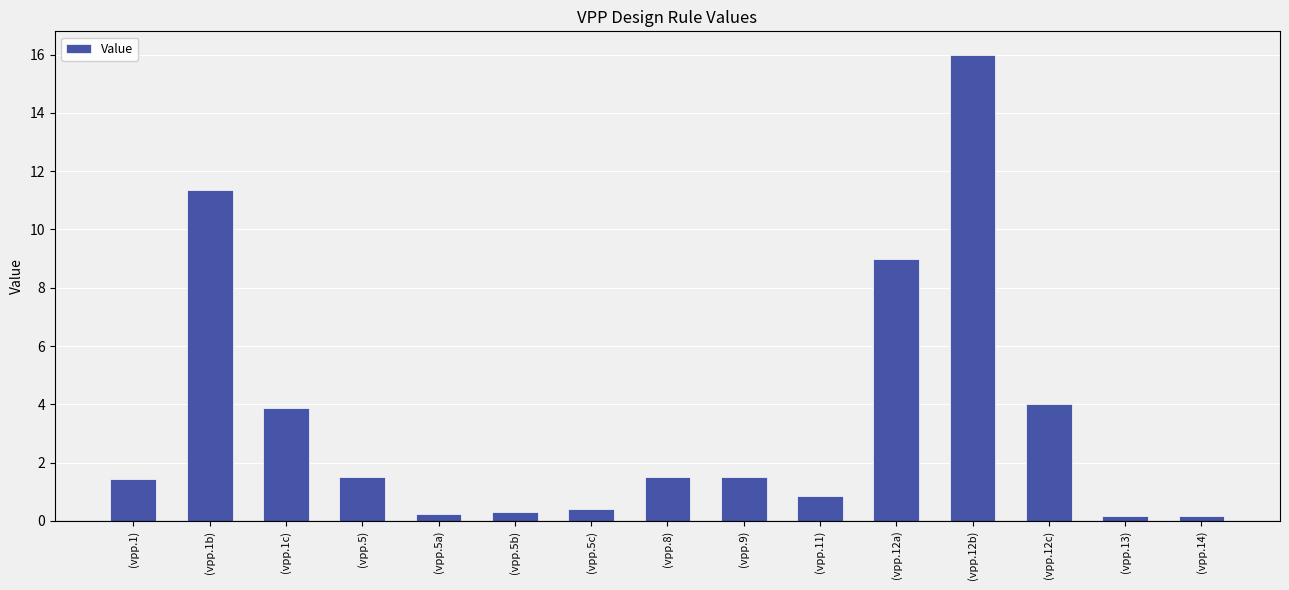

Read the value at (vpp.12a).

9.0